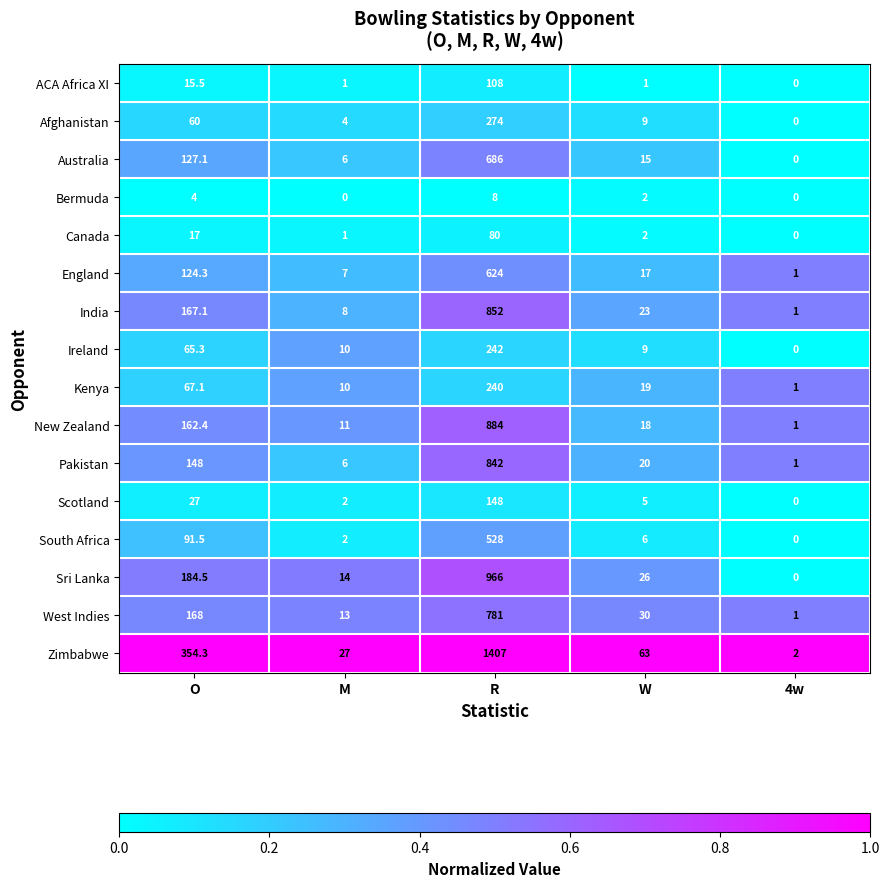

True or false: Scotland has a value of 148.0 at R.

True